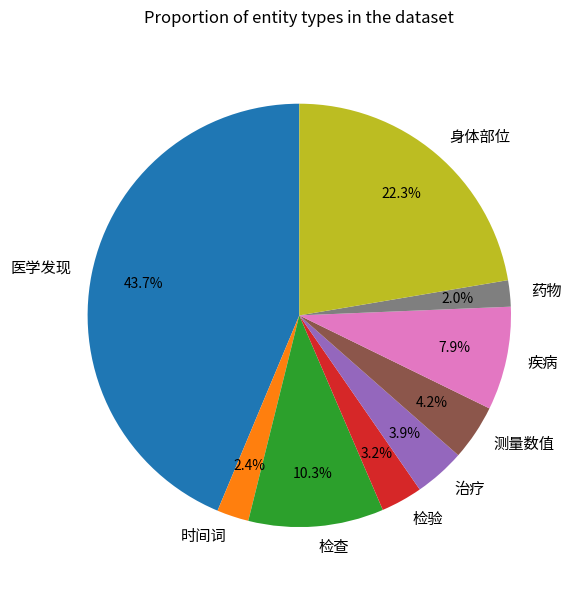

Which slice is the largest?

医学发现